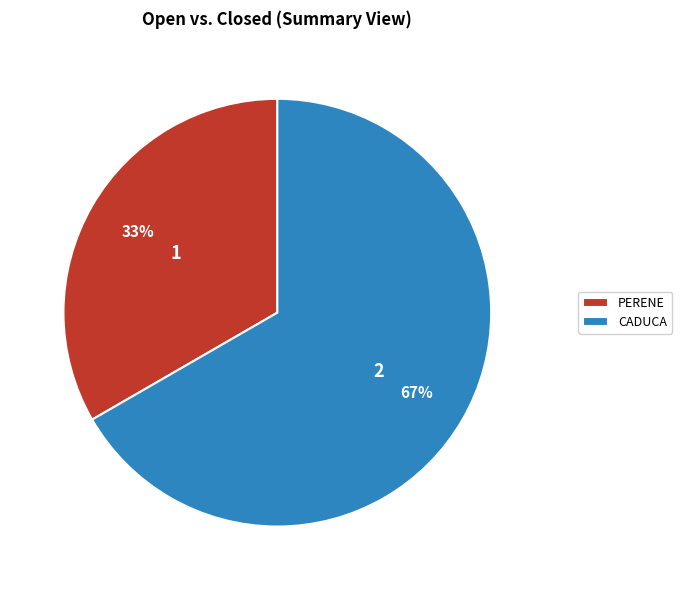

Which category has the biggest portion of the pie?

CADUCA